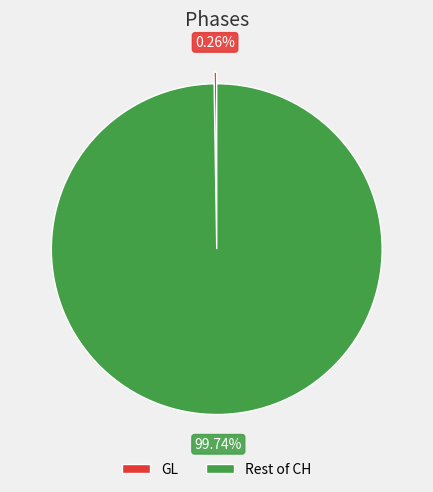

Does any single category account for the majority?

Yes